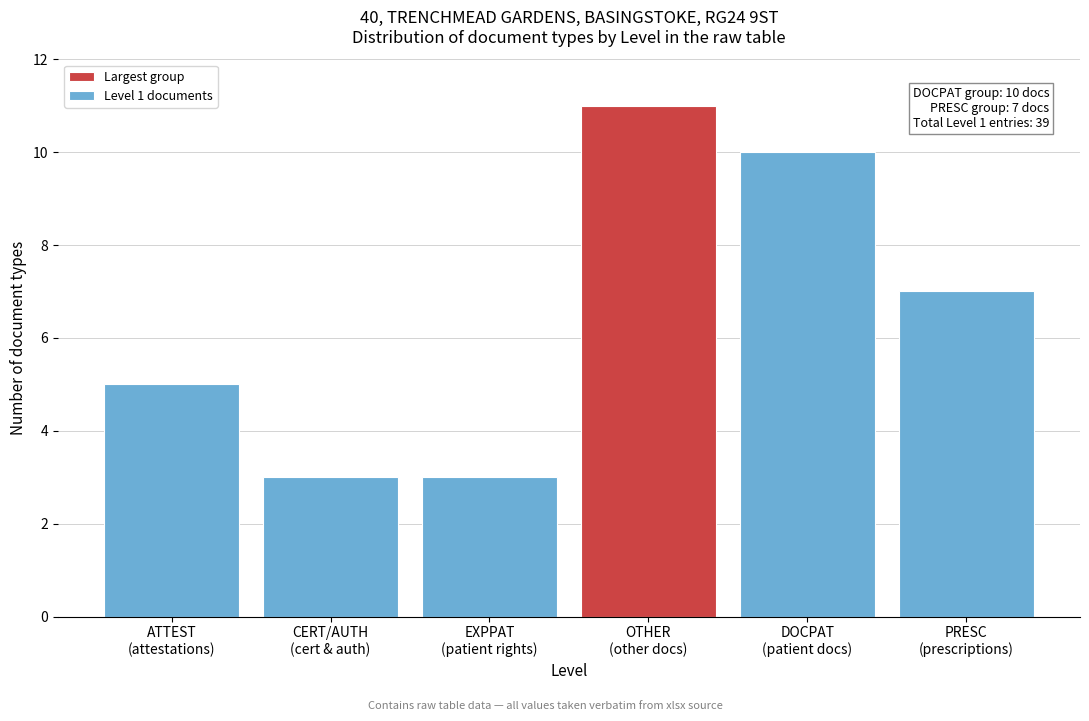

Reading right to left, list all the values displayed in this chart.

7	10	11	3	3	5